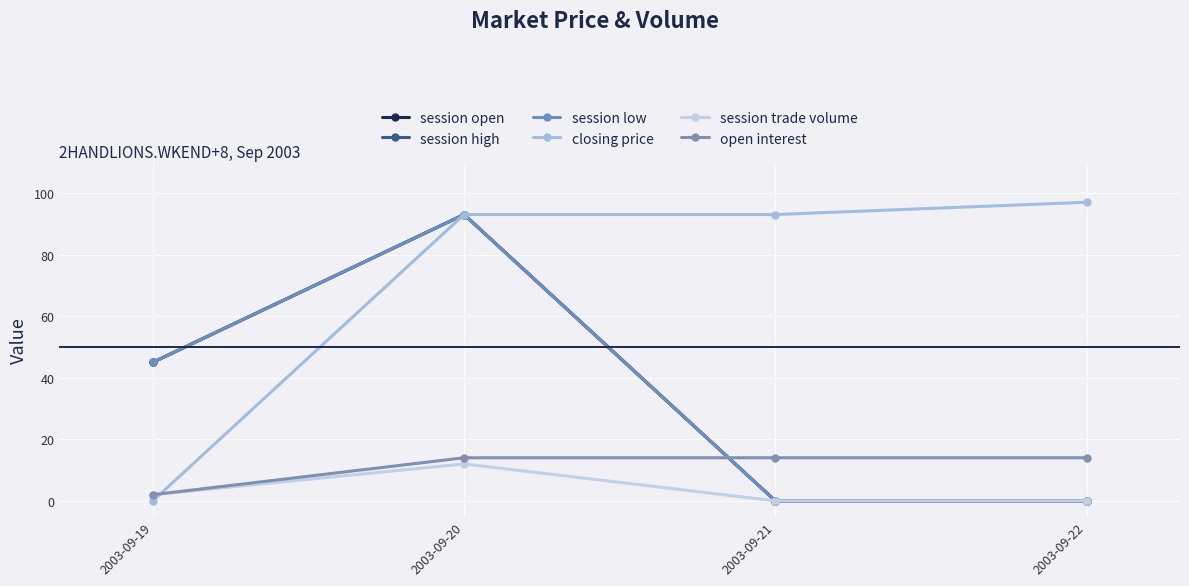

What is the total value across all series at 2003-09-20?

398